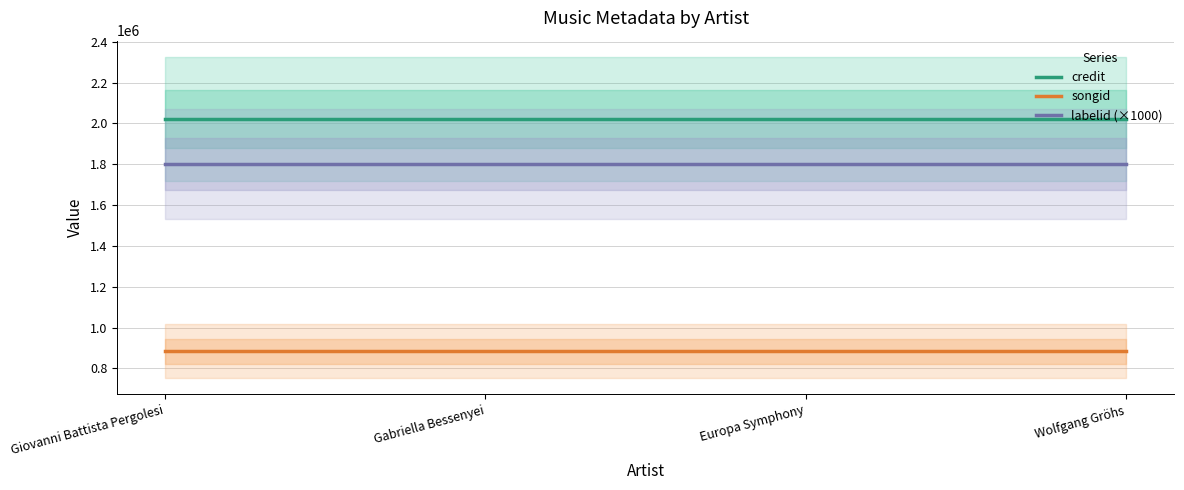

How many categories are shown in the chart?

4